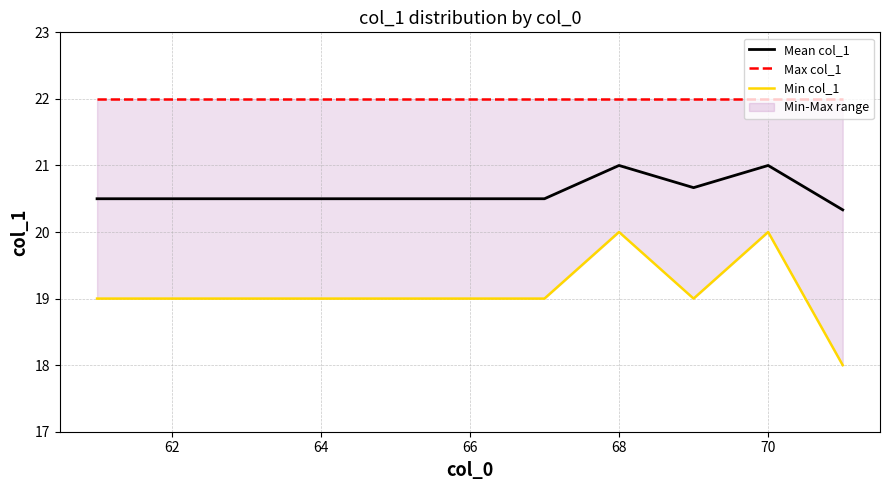

What is the average value of the Max col_1 series?

22.0